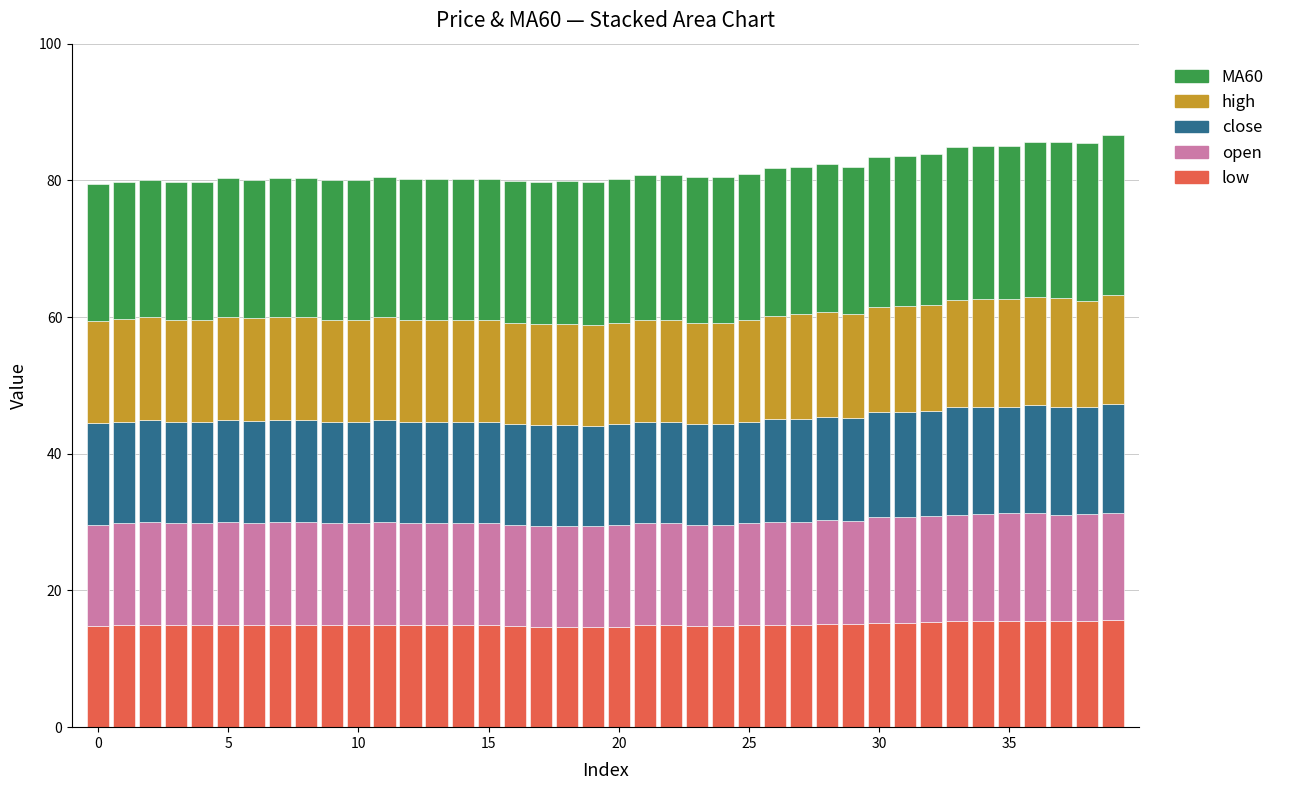

What is the sum of all low values?

601.9